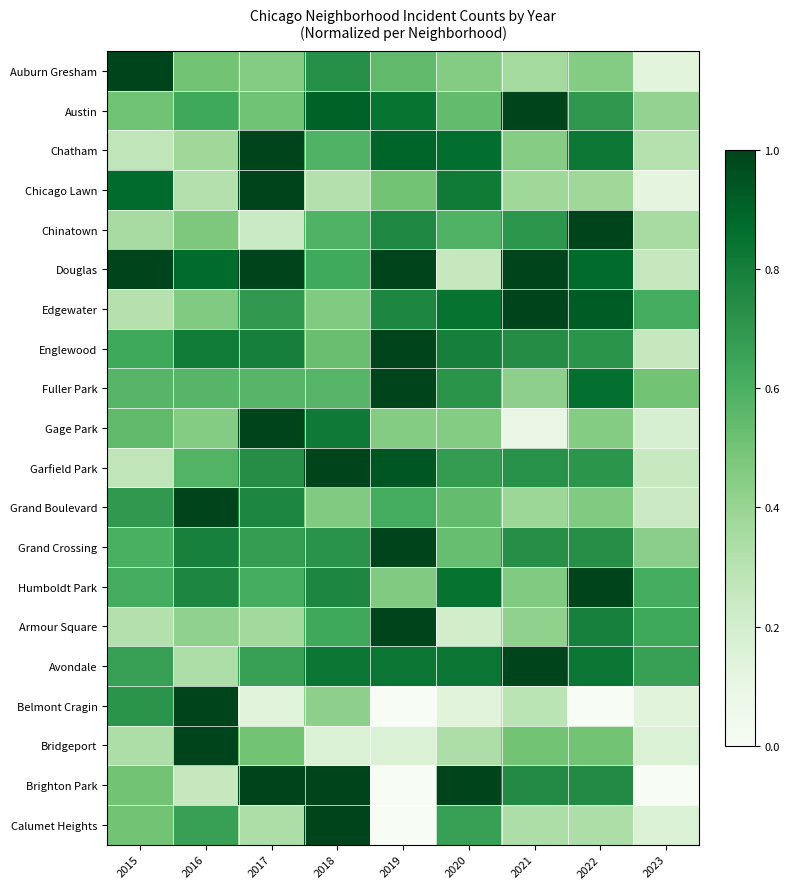

Which label corresponds to the largest value in the chart?

2015